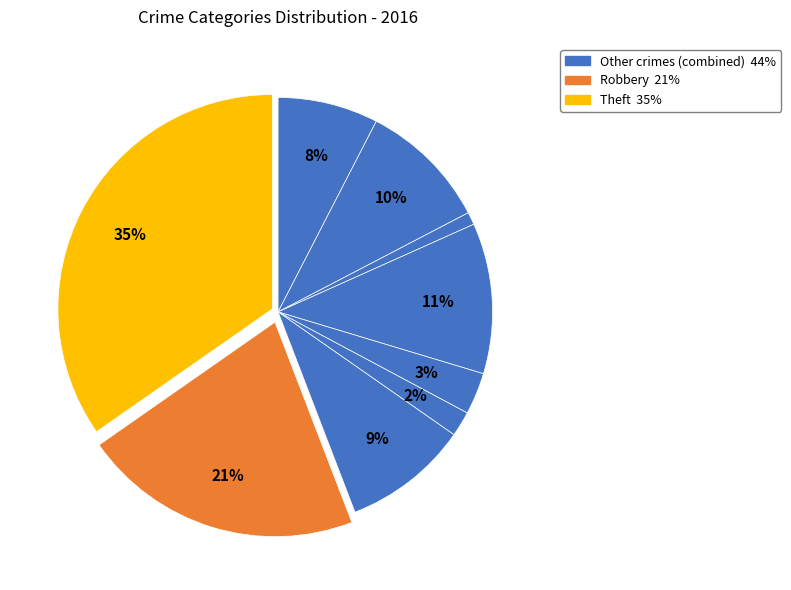

How many slices are in this pie chart?

9